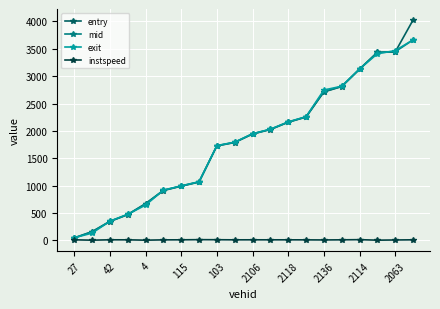

Which series has the largest range (max minus min)?

entry